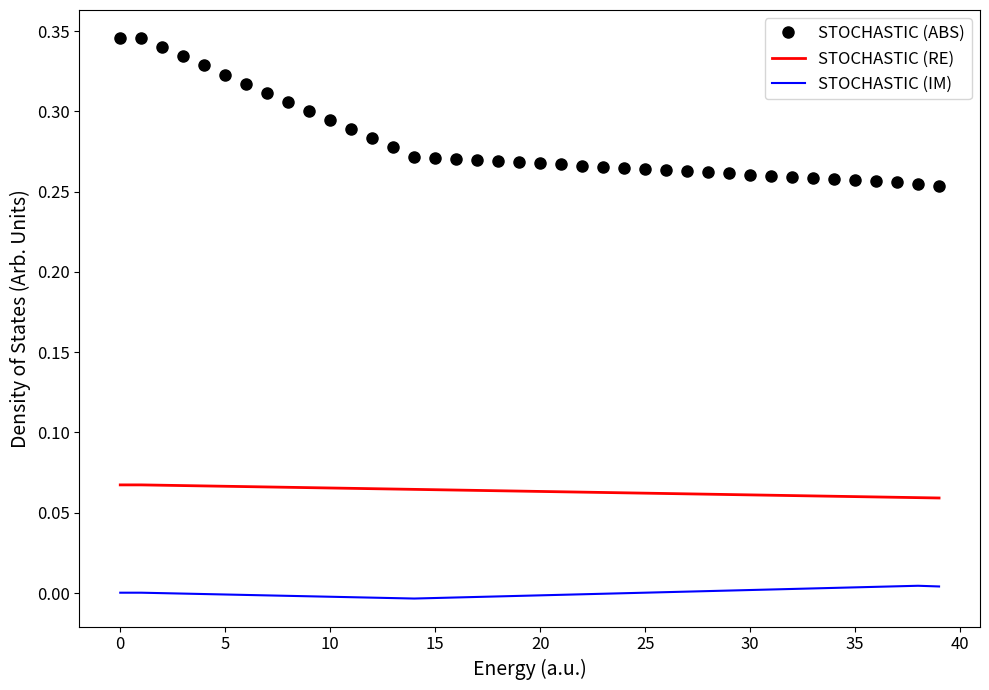

Which series has the largest range (max minus min)?

STOCHASTIC (ABS)